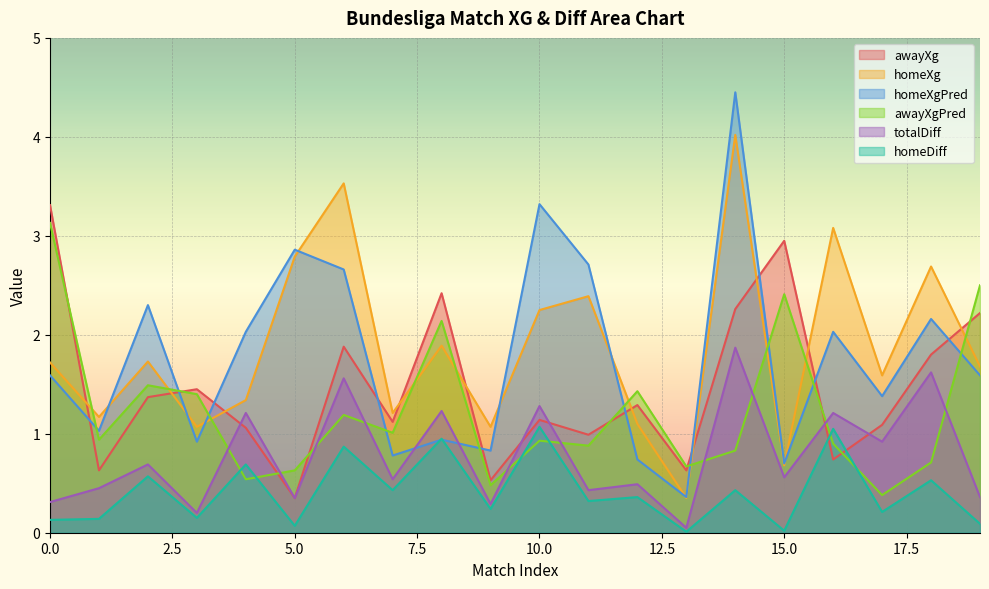

What is the maximum value for totalDiff?

1.9